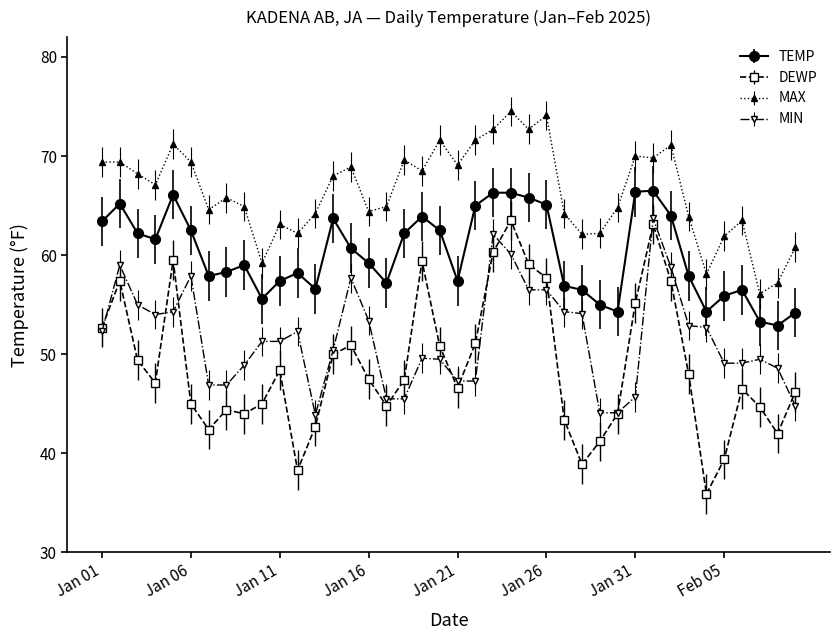

What is the sum of all DEWP values?

1951.3